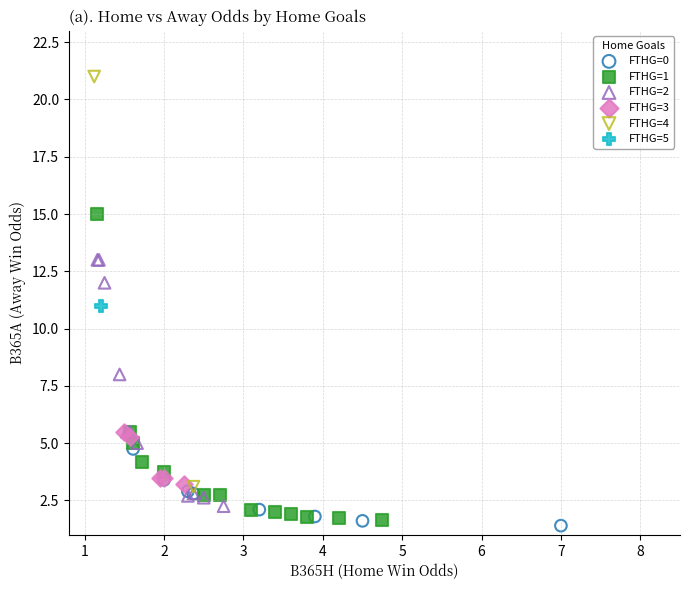

Which series reaches the minimum Y coordinate?

FTHG=0